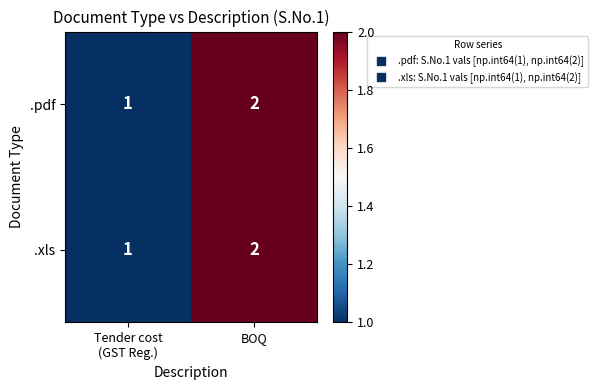

What is the total value across all series at BOQ?

4